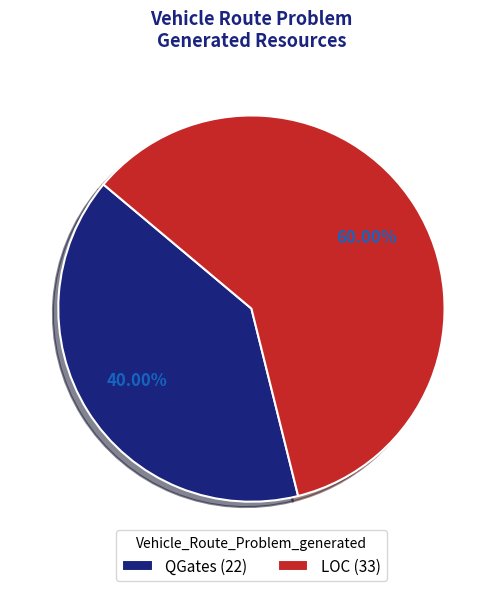

Which category has the smallest portion of the pie?

QGates